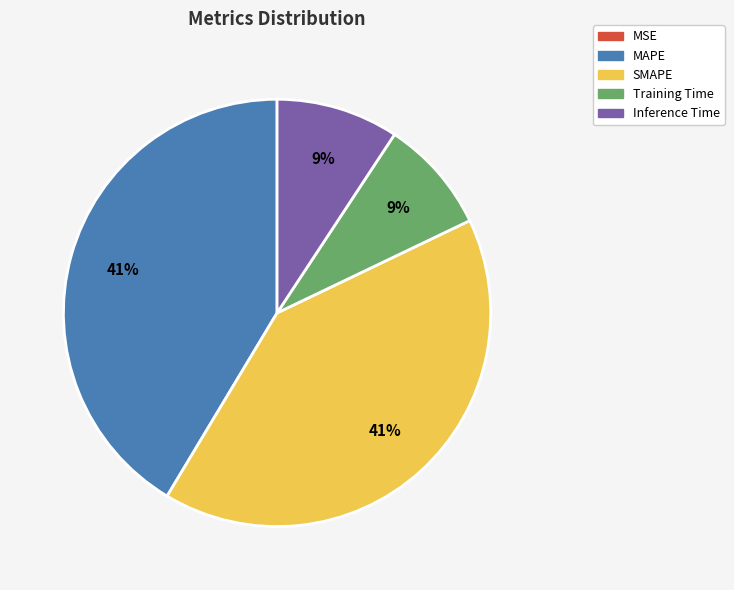

Approximately how many times larger is the value at MAPE compared to SMAPE?

1.0